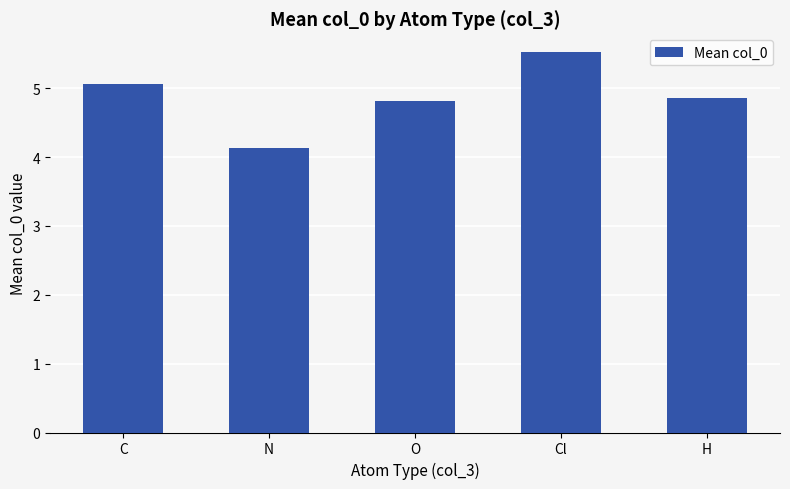

Count the number of categories in the chart.

5